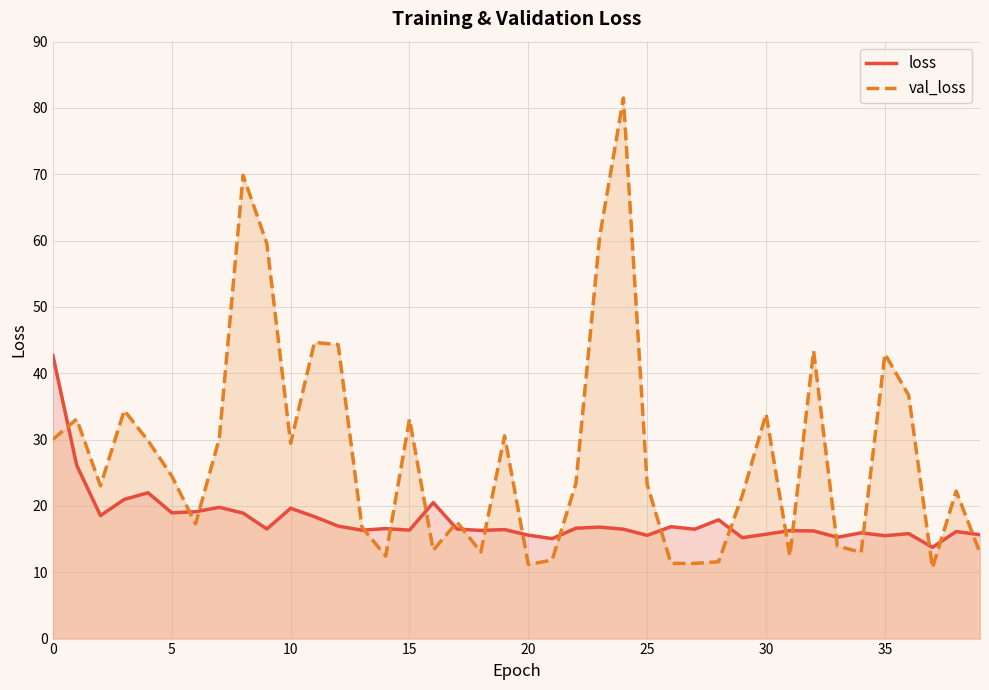

Where is val_loss nearest to the value 46?

11